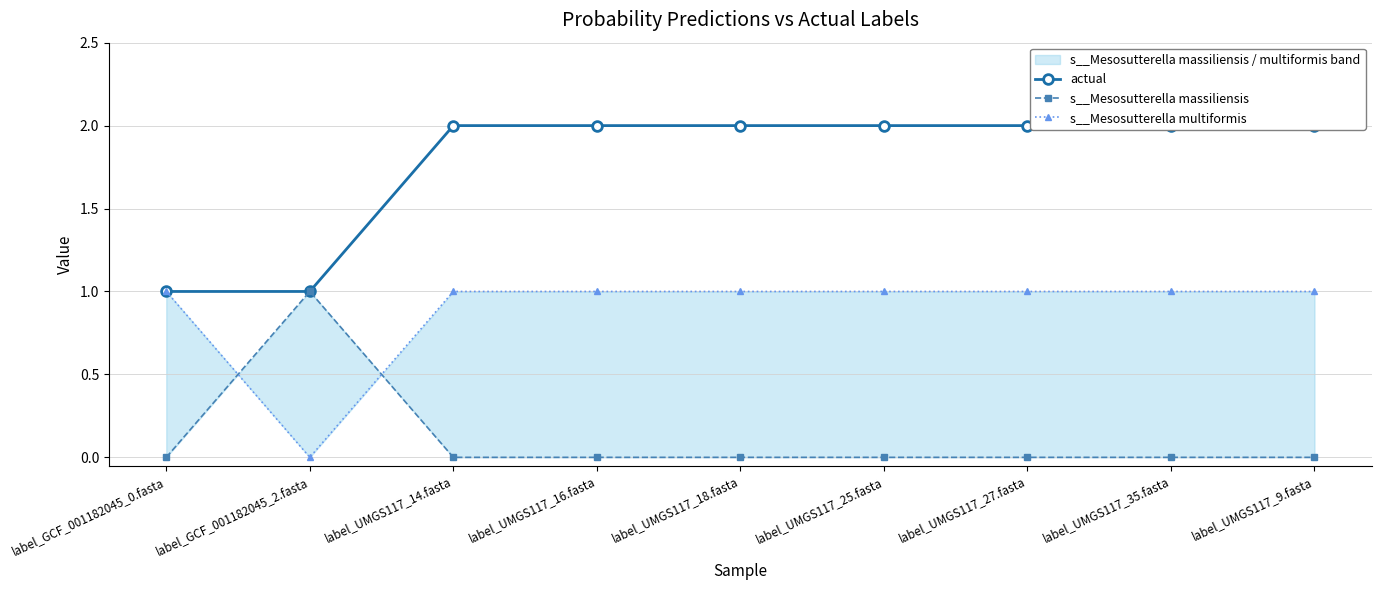

Which has a higher value, label_GCF_001182045_2.fasta or label_UMGS117_18.fasta?

label_UMGS117_18.fasta